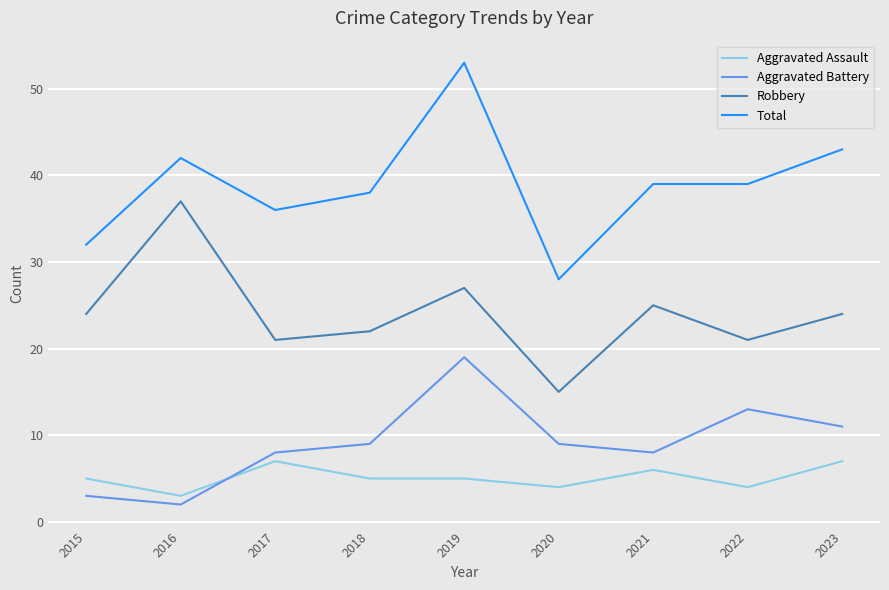

True or false: Aggravated Assault has a value of 5 at 2016.

False